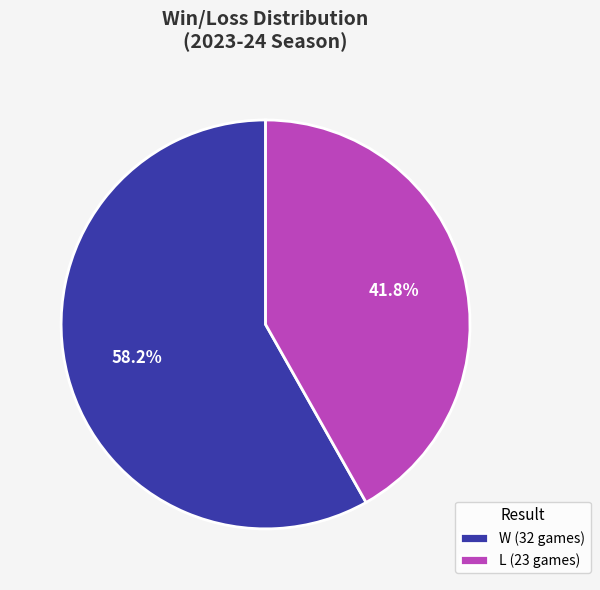

What is the smallest slice in the pie chart?

L